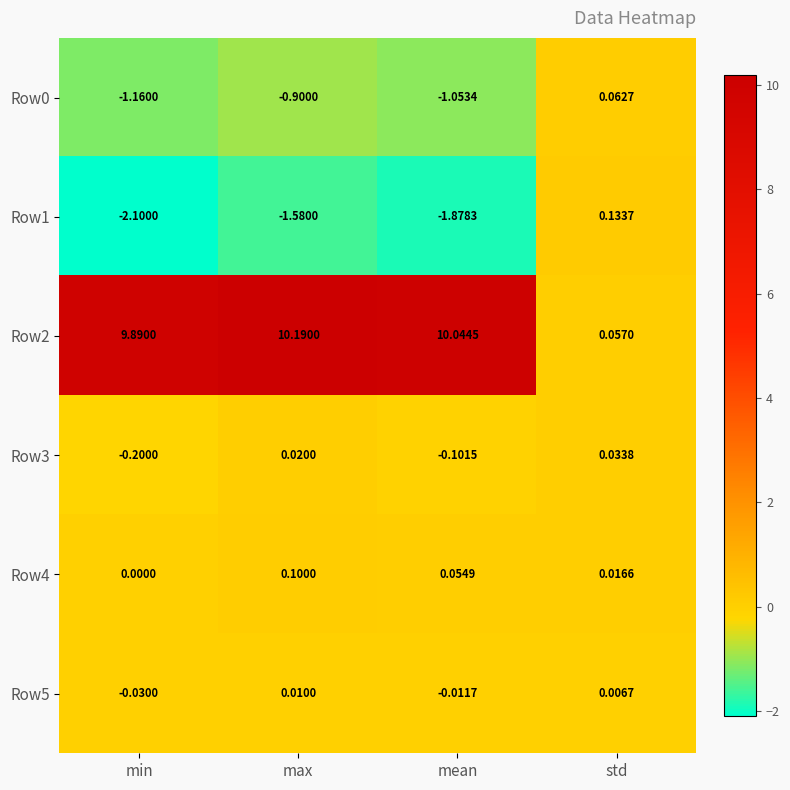

Which series has the largest total across all categories?

Row2